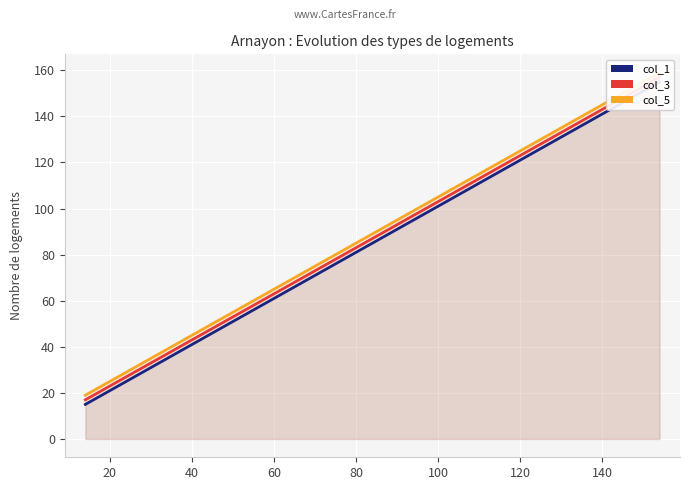

What is the average value of the col_3 series?

87